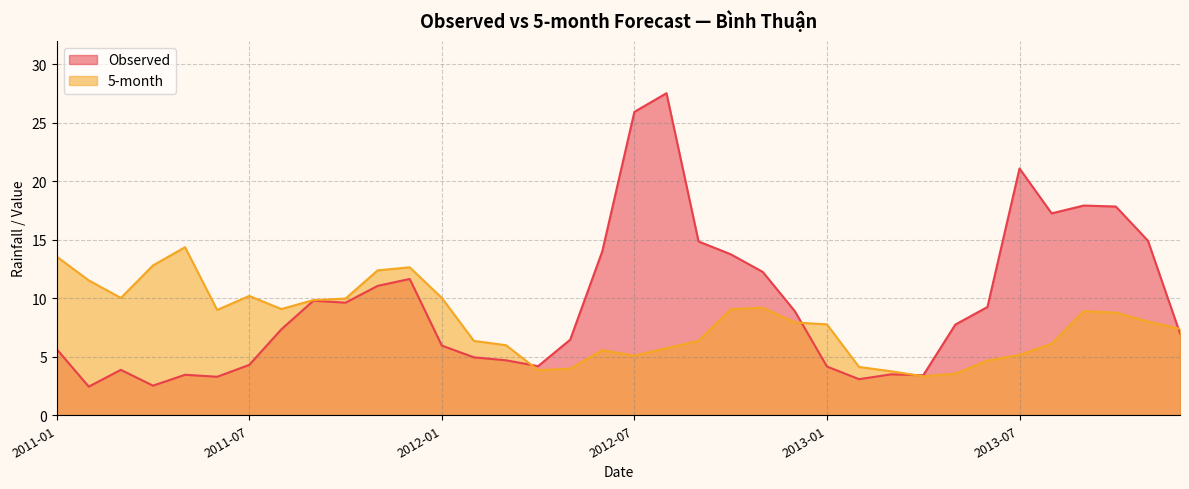

What position from the right is 2013-01?

12